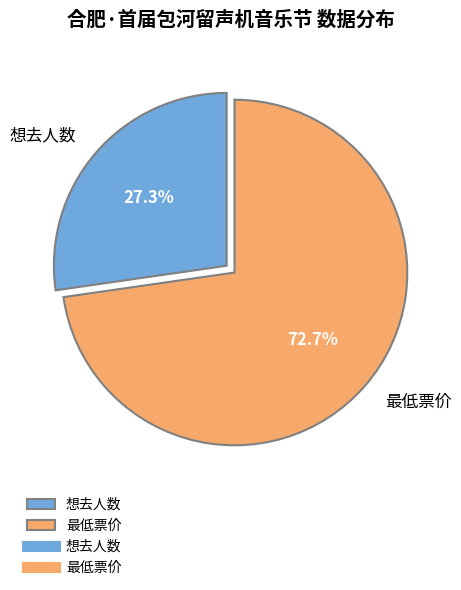

Approximately how many times larger is the value at 想去人数 compared to 最低票价?

0.4